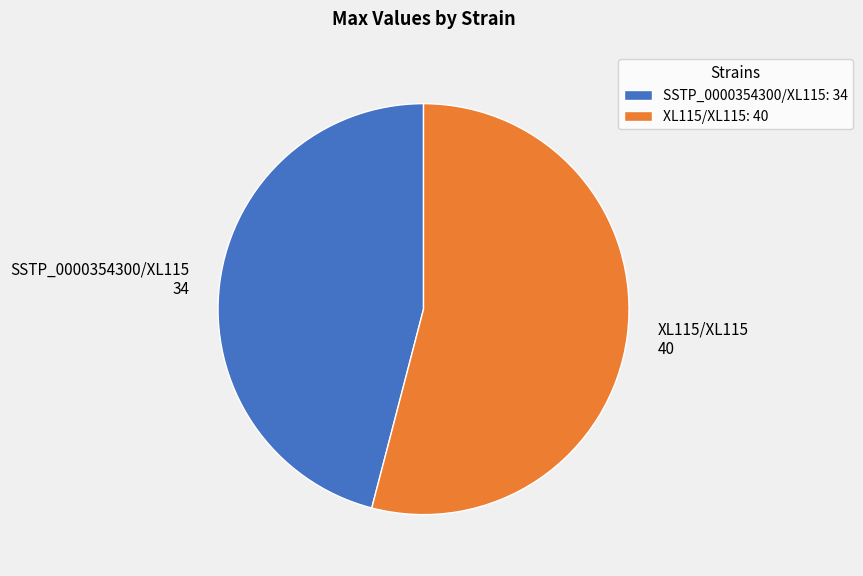

Is there a majority slice in this chart?

Yes